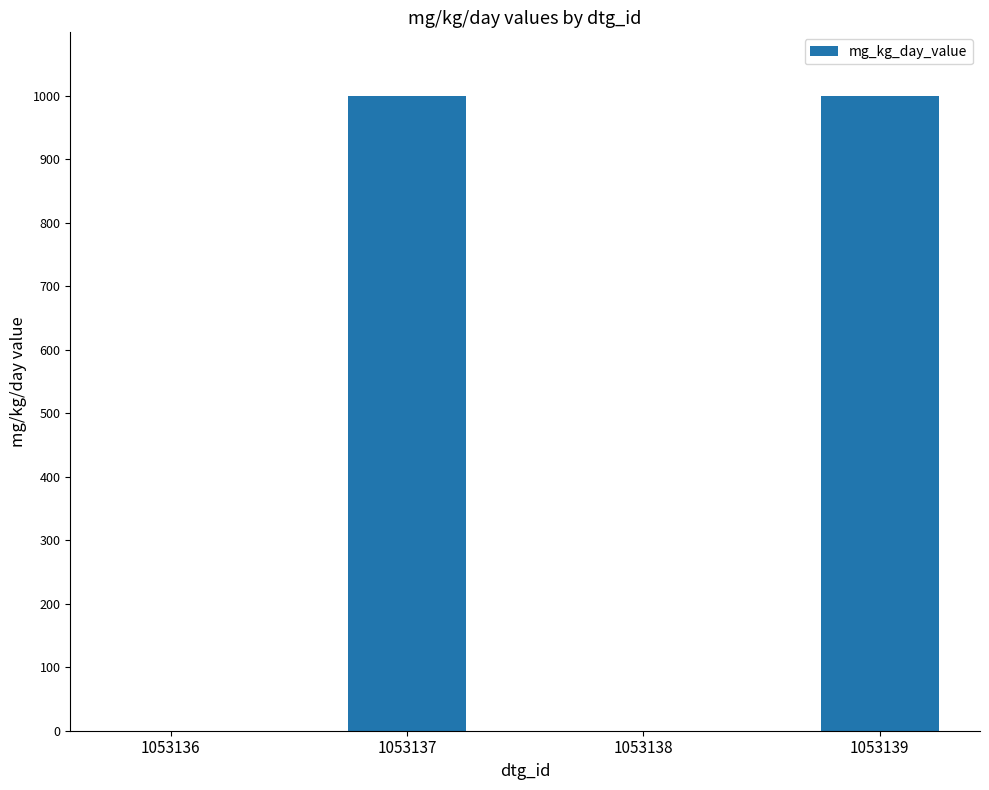

What is the change in value from 1053138 to 1053139?

+1000